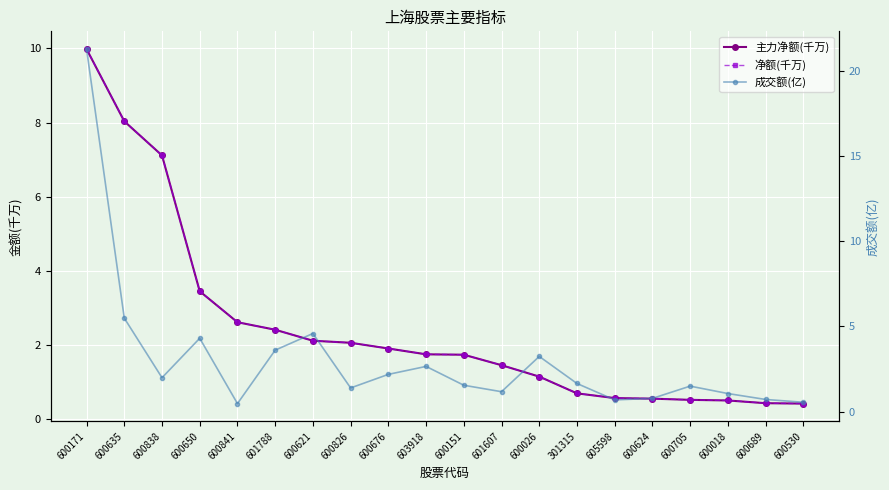

Which category has the highest value in the 成交额(亿) series?

600171